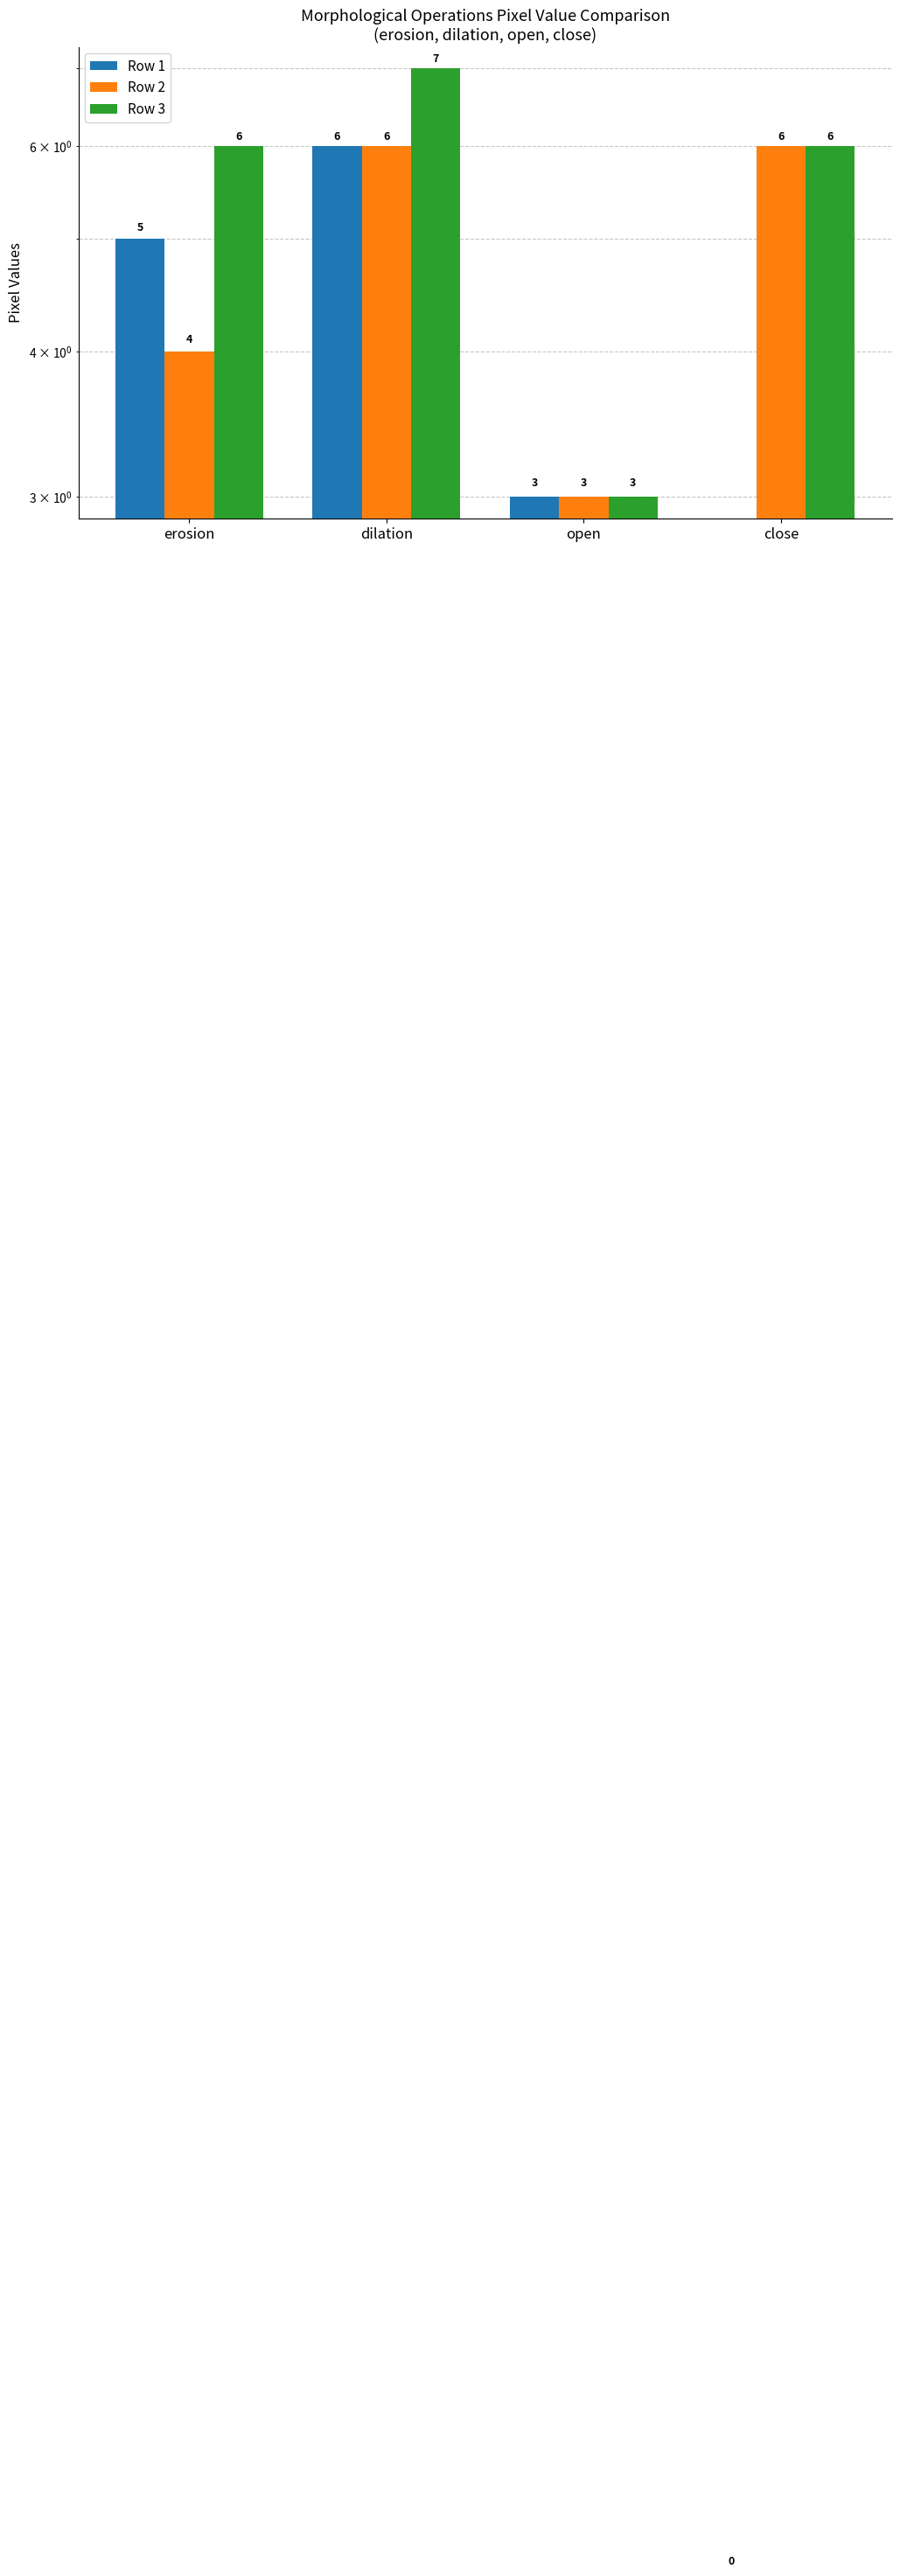

What is the sum of all Row 3 values?

22